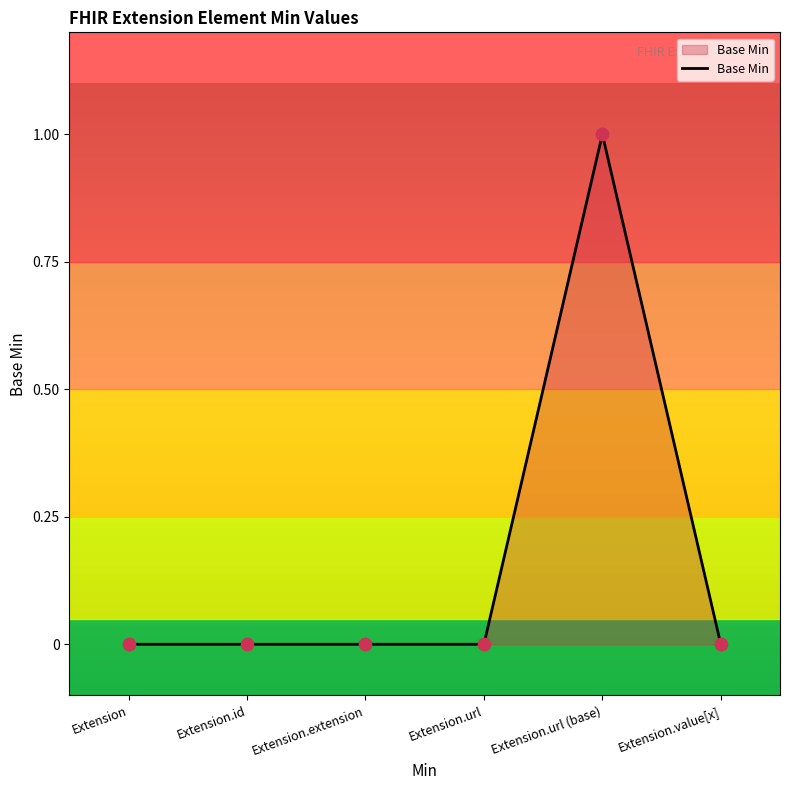

Is it true that the value at Extension.id is 0?

True